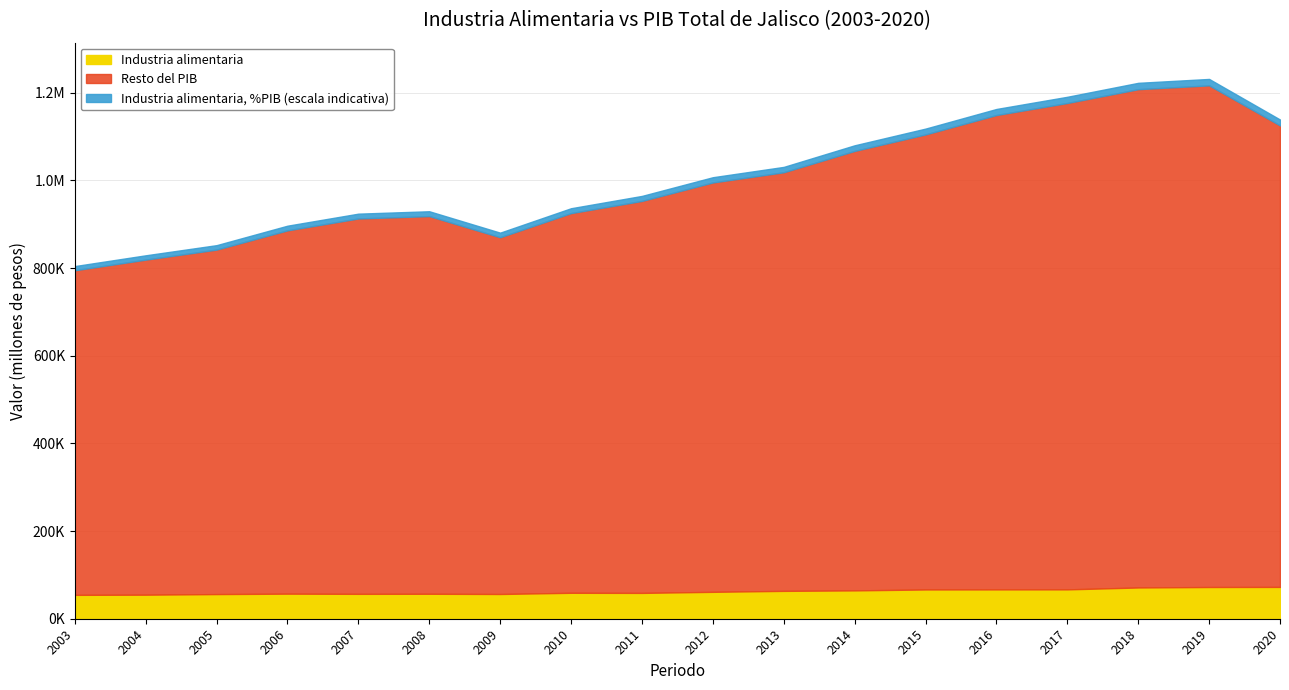

True or false: PIB total and Industria alimentaria intersect in this chart.

False